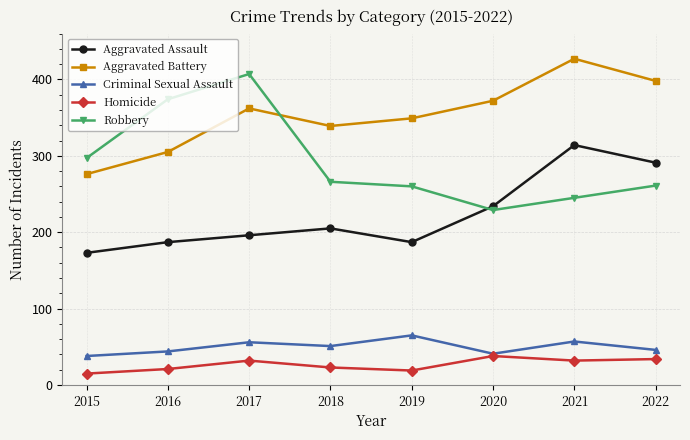

What is the sum of the Homicide values at 2016 and 2019?

40